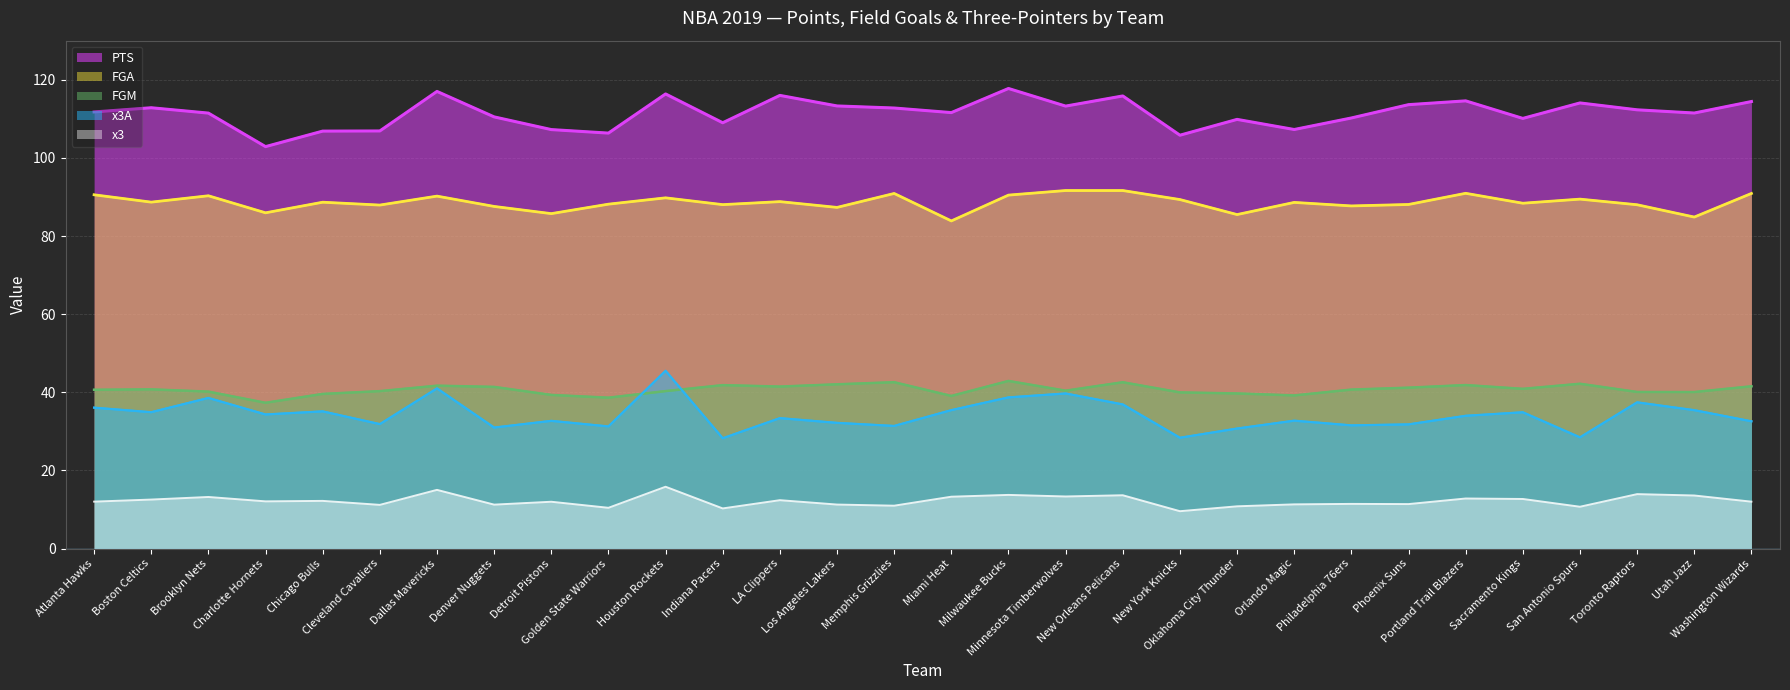

What are all the series names shown in the legend?

PTS, FGA, FGM, x3A, x3